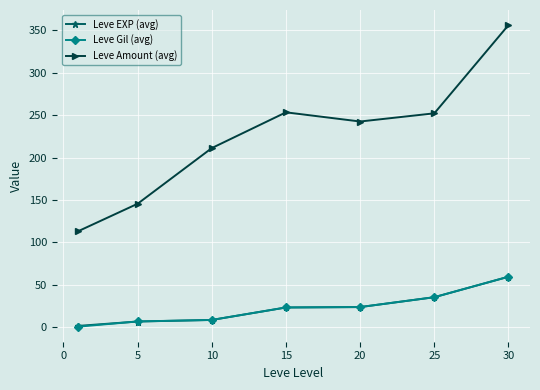

Which series has the widest spread of values?

Leve Amount (avg)